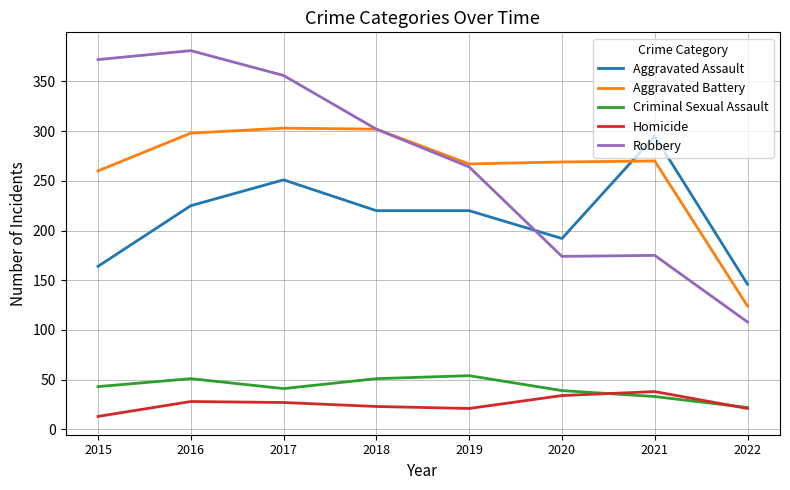

What value does the Homicide series have at 2016, to the nearest 10?

30